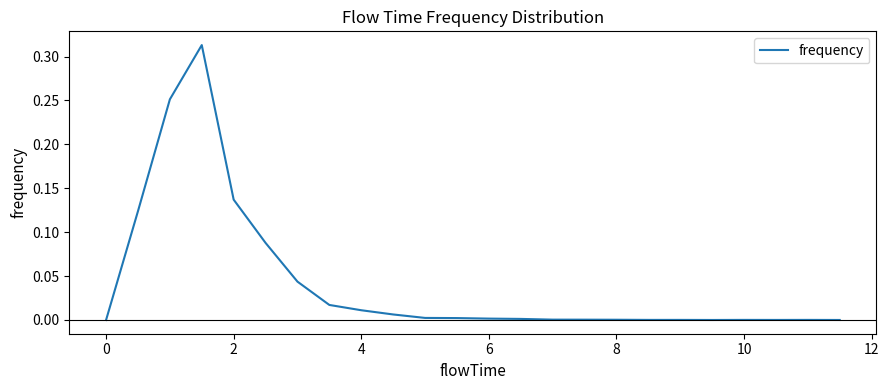

How many lines are shown in the chart?

1